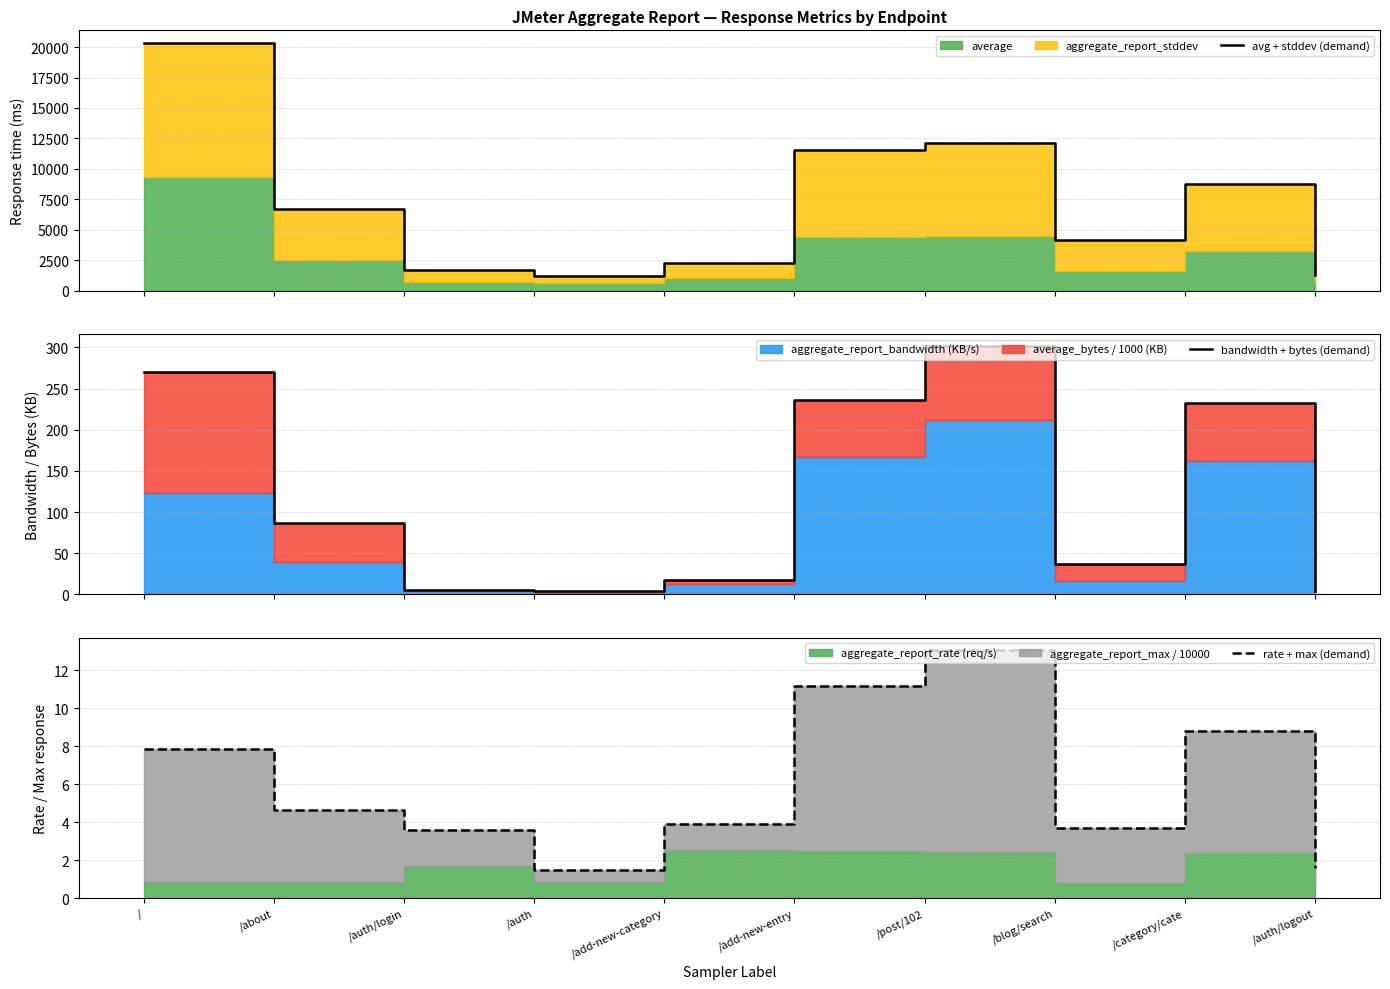

Reading left to right, extract all data points from this chart.

avg + stddev (demand): /=20355.3	/about=6672.6	/auth/login=1730.2	/auth=1212.6	/add-new-category=2283.5	/add-new-entry=11582.8	/post/102=12095.6	/blog/search=4143.4	/category/cate=8735.0	/auth/logout=1292.7
bandwidth + bytes (demand): /=270.4	/about=87.4	/auth/login=5.8	/auth=3.7	/add-new-category=17.2	/add-new-entry=235.9	/post/102=301.3	/blog/search=37.2	/category/cate=232.3	/auth/logout=4.1
rate + max (demand): /=7.8	/about=4.7	/auth/login=3.6	/auth=1.5	/add-new-category=3.9	/add-new-entry=11.1	/post/102=13.1	/blog/search=3.7	/category/cate=8.8	/auth/logout=1.6